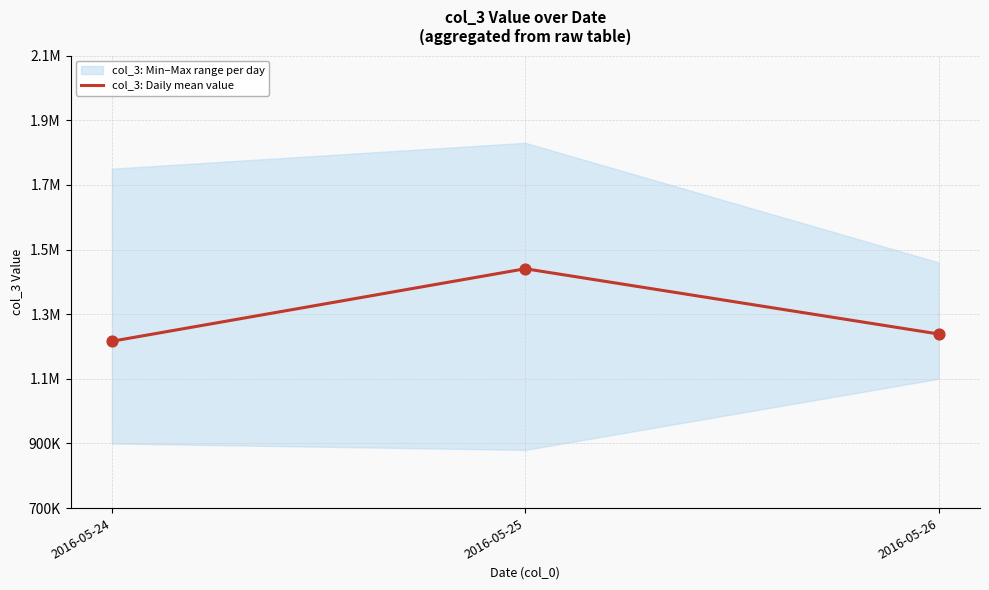

What is the ratio of the value at 2016-05-26 to the value at 2016-05-24?

1.0